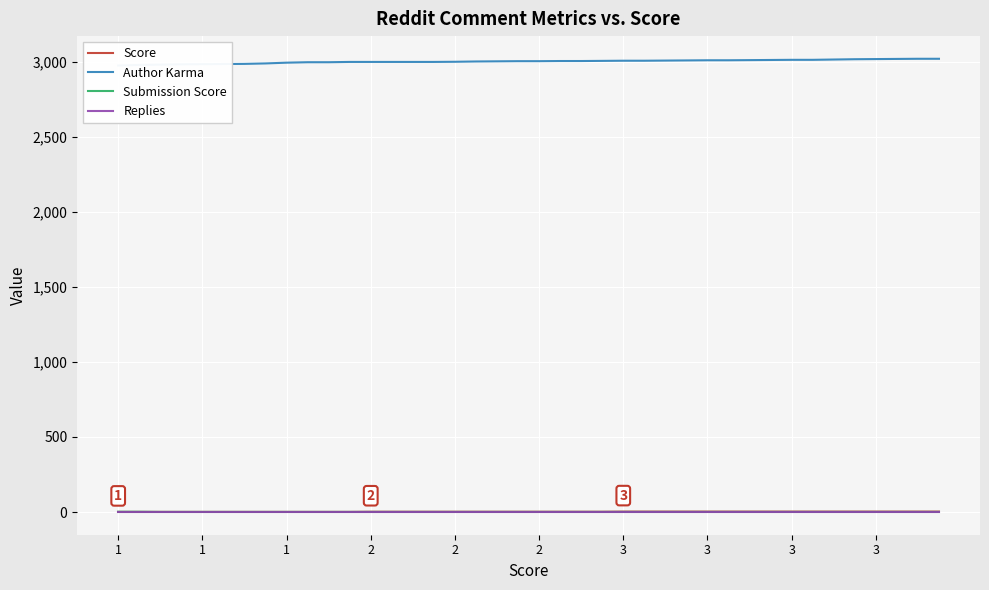

What are all the series names shown in the legend?

Score, Author Karma, Submission Score, Replies